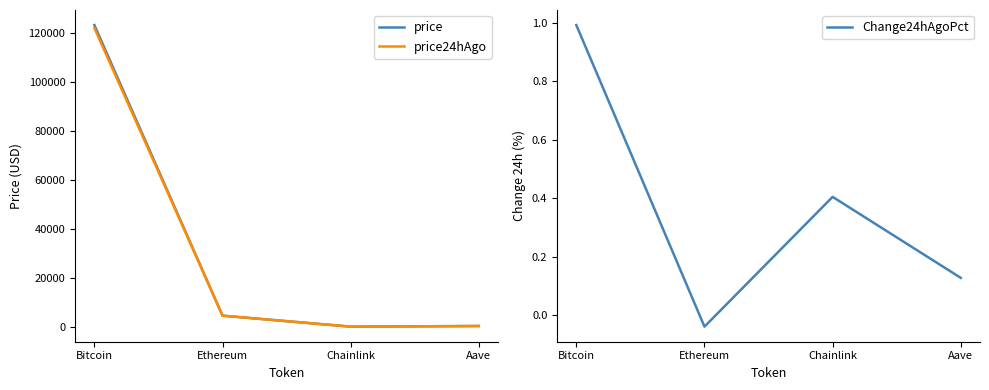

At which label does Change24hAgoPct reach its minimum?

Ethereum